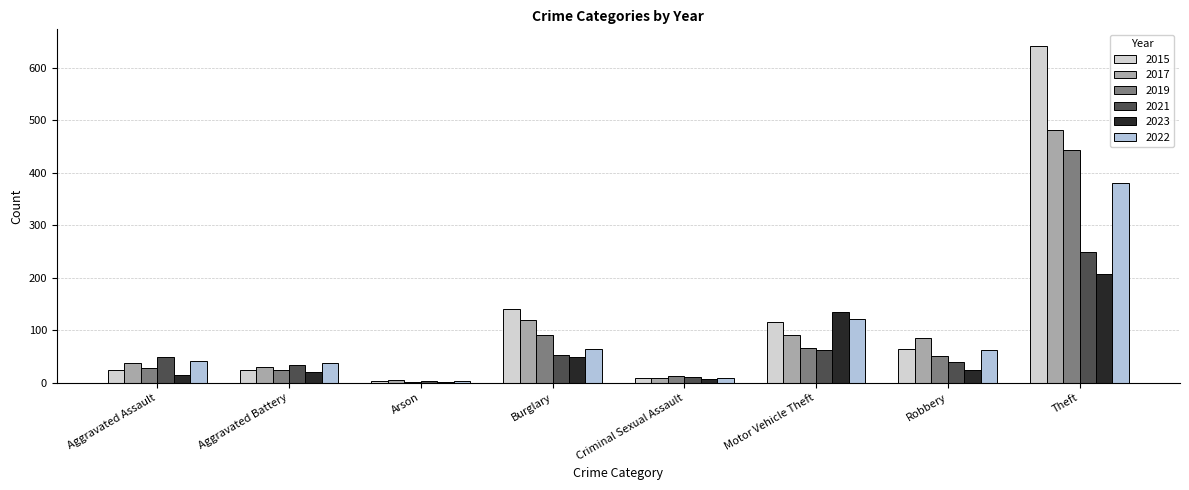

The value of 2019 at Theft is 443. True or false?

True